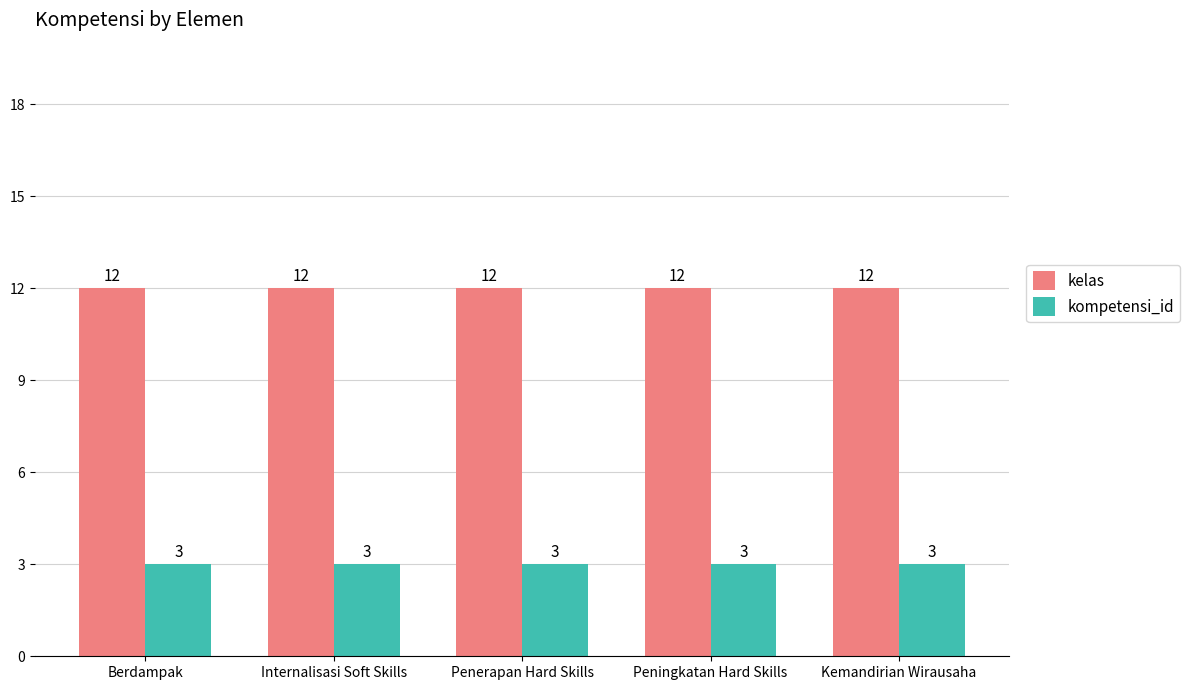

Is it true that kompetensi_id equals 5 at Peningkatan Hard Skills?

False